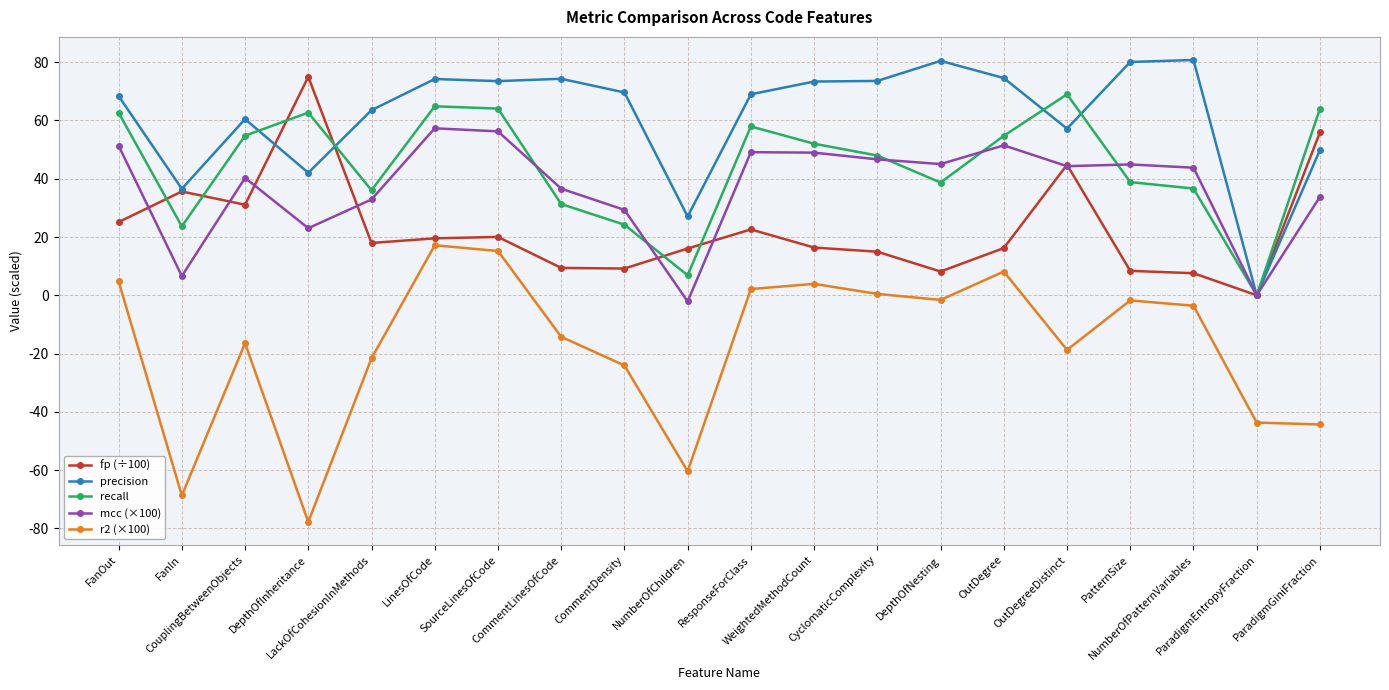

The precision series shows 74.6 at OutDegree. True or false?

True